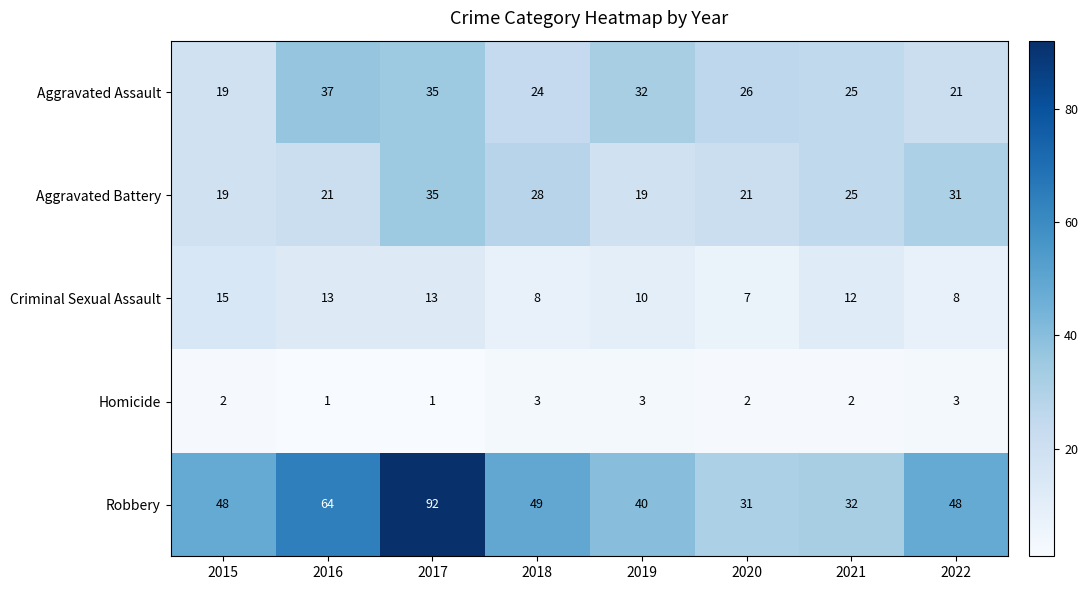

Which category has the highest value in the Aggravated Assault series?

2016